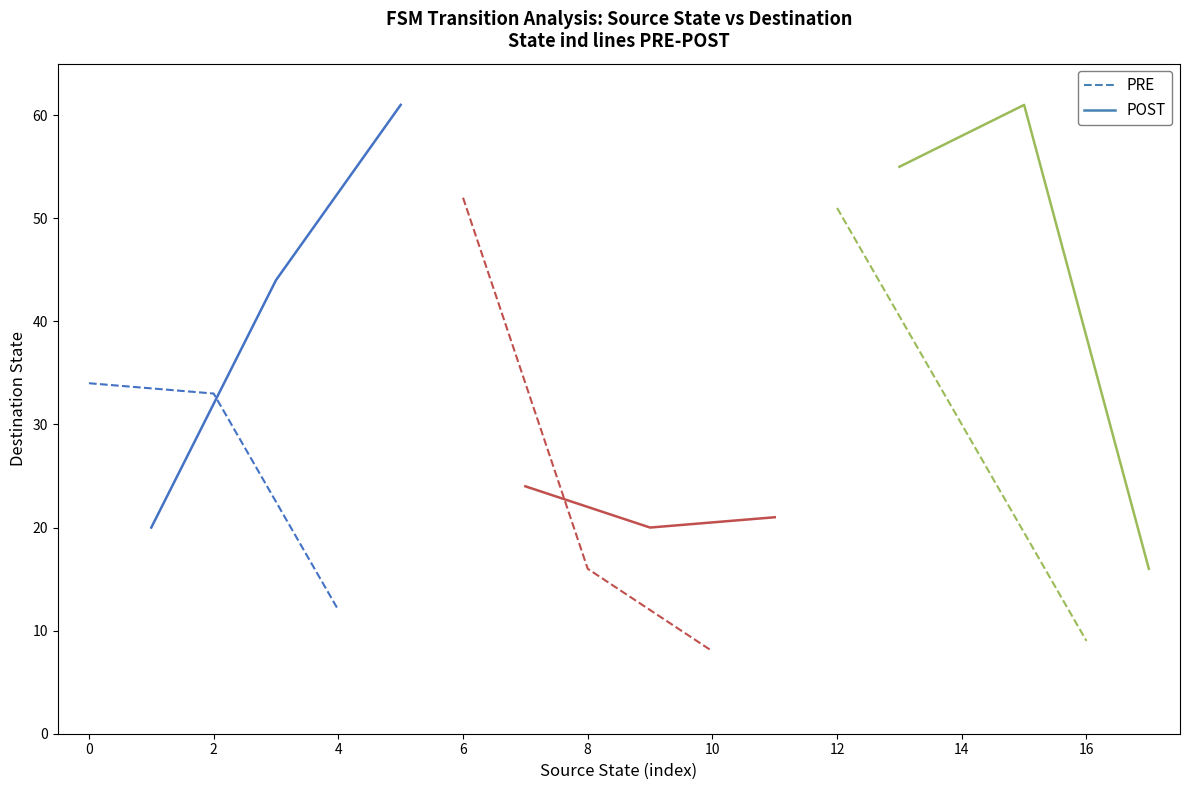

Which series has the widest spread of values?

POST